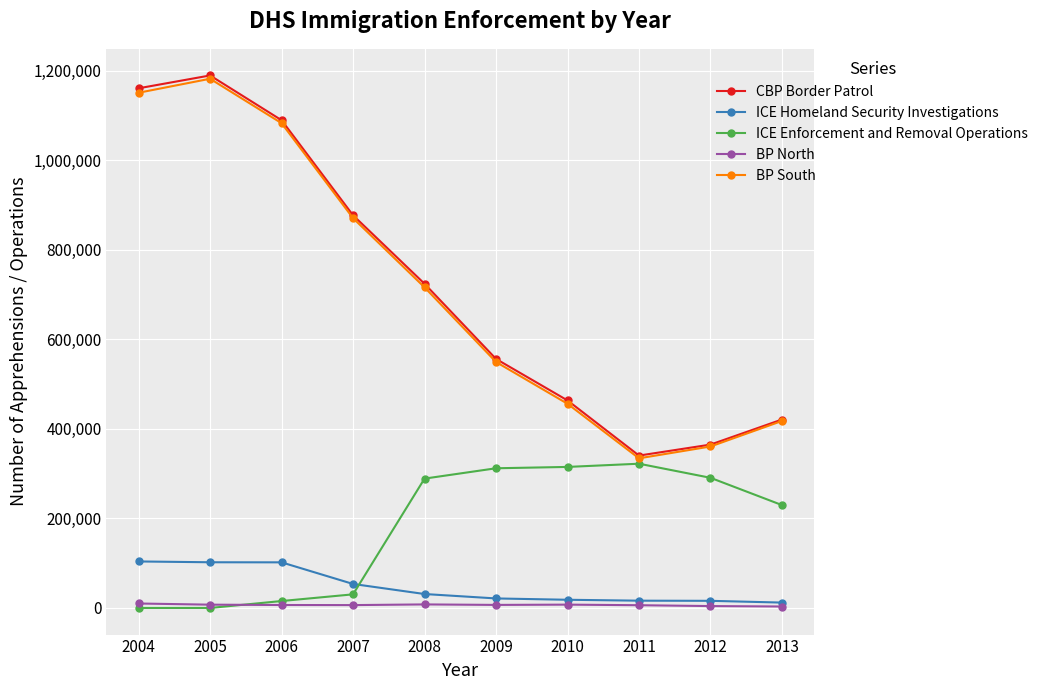

At how many categories does at least one series exceed 823907?

4